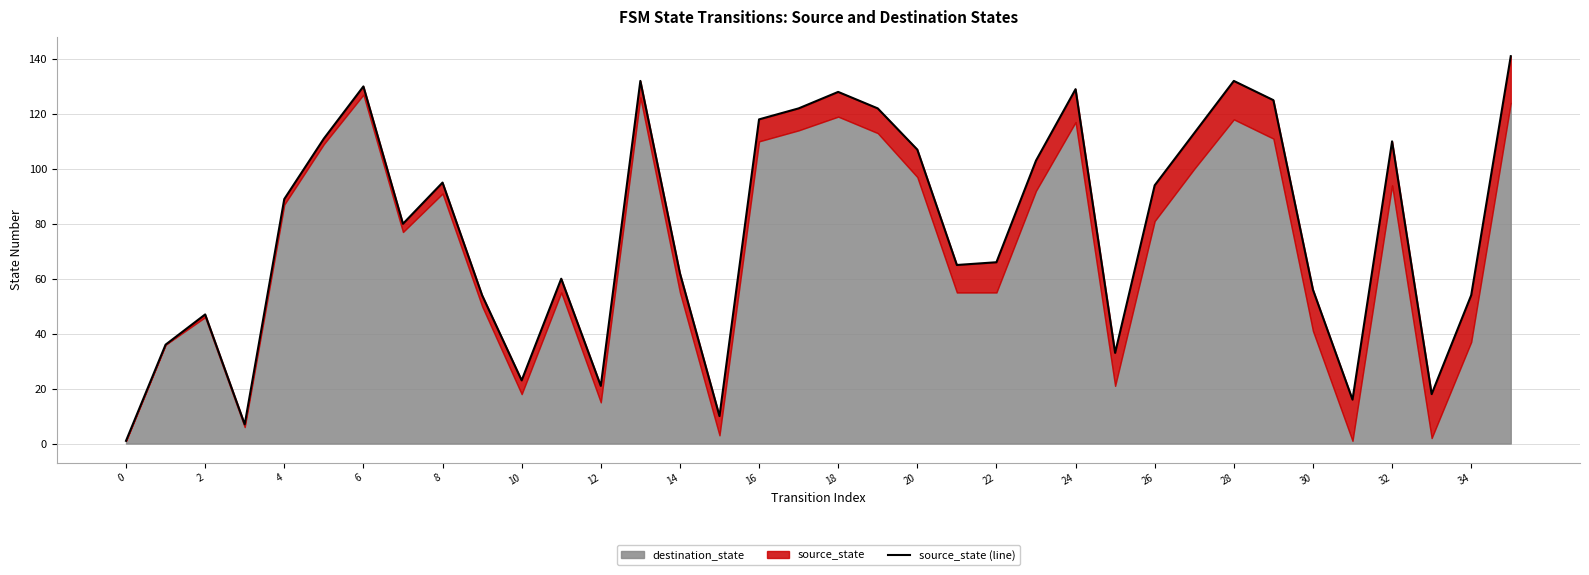

The chart shows a value of 17 at 34. True or false?

False